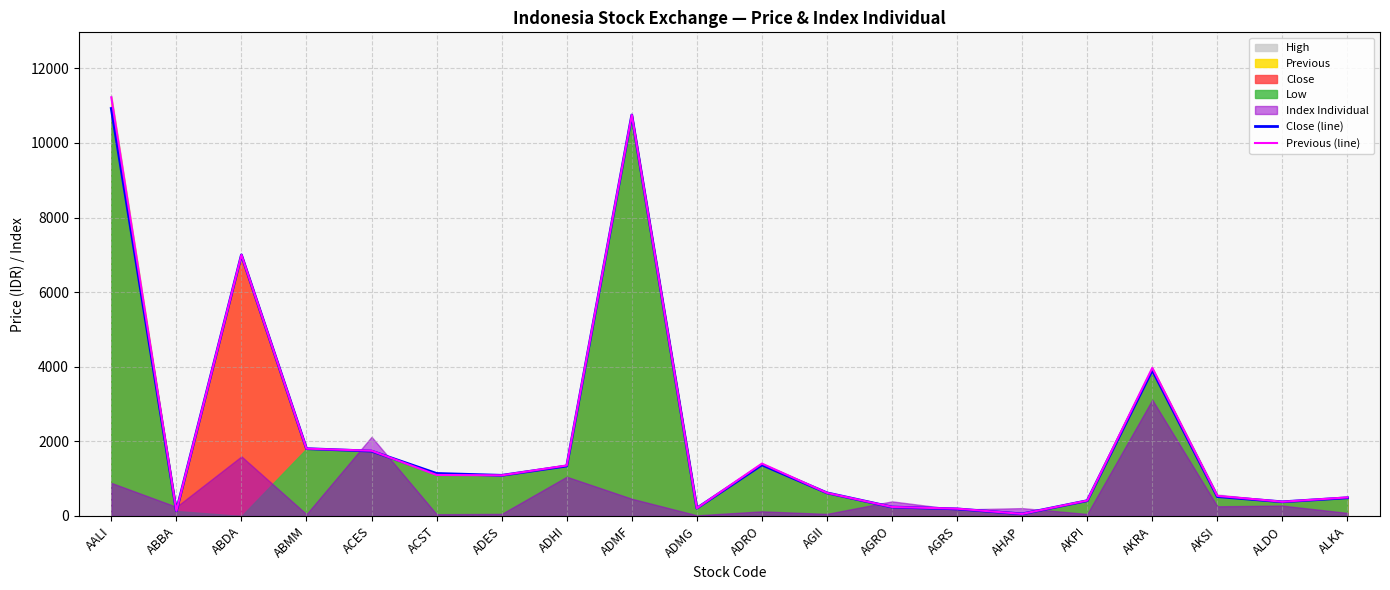

Is it true that Close (line) equals 1168 at ABMM?

False